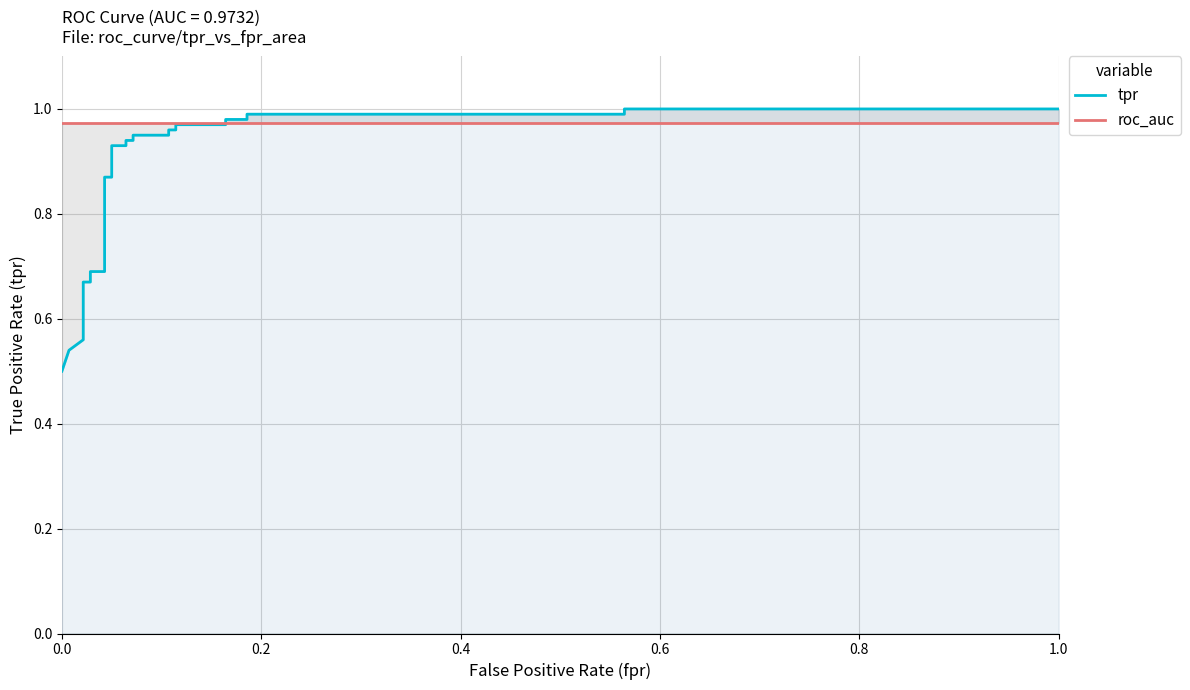

Which series has the largest range (max minus min)?

tpr